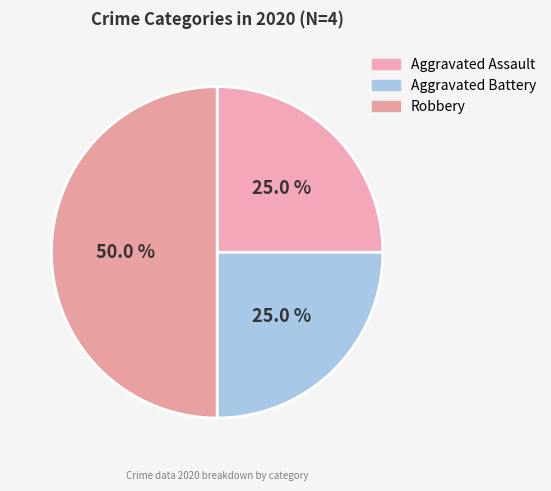

What is the ratio of the value at Aggravated Assault to the value at Aggravated Battery?

1.0